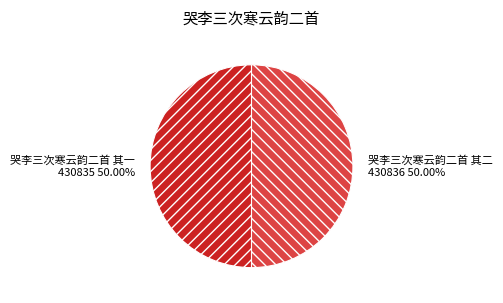

Count the number of slices in the pie.

2